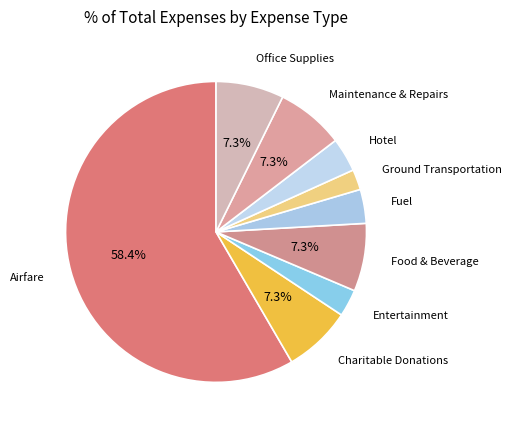

To the nearest percent, what is the average slice percentage?

11%